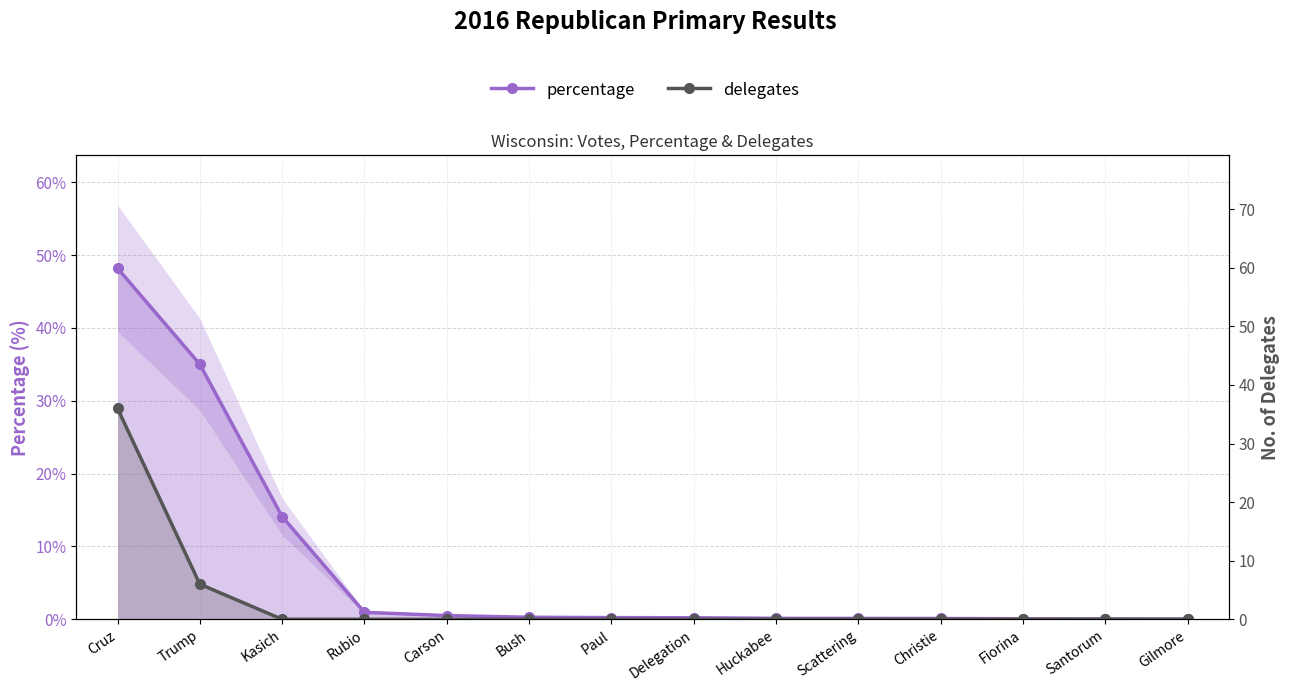

True or false: delegates and percentage cross at least once.

False